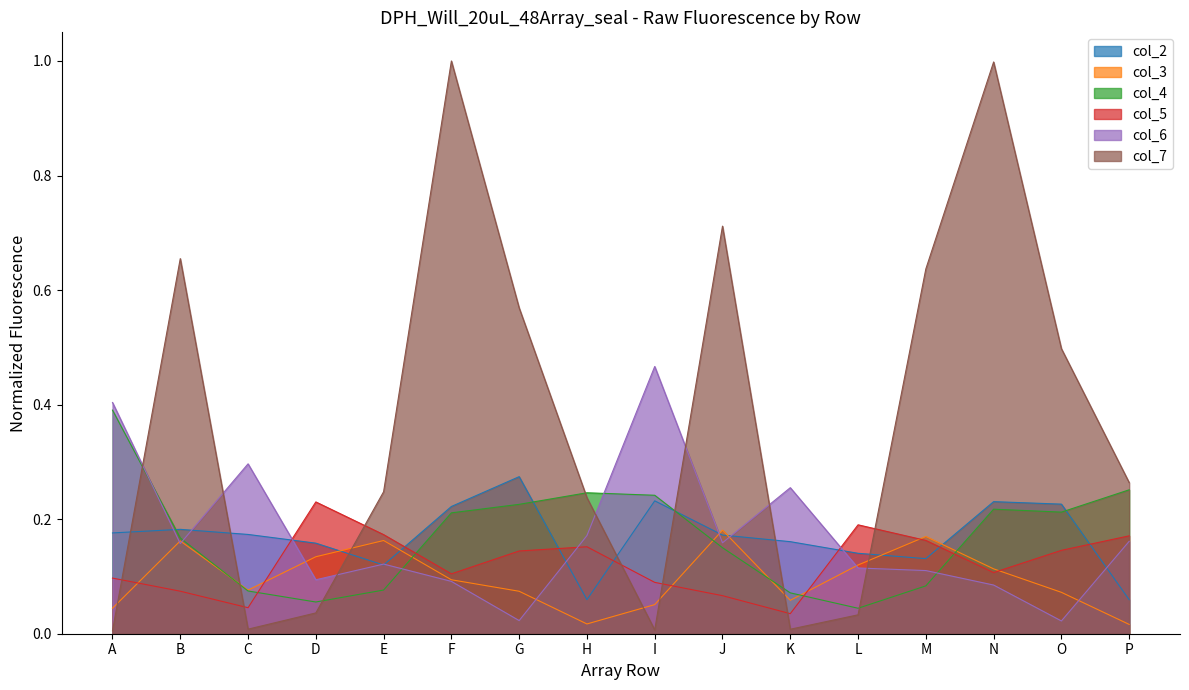

At H, list the series in order from largest to smallest.

col_4, col_7, col_6, col_5, col_2, col_3